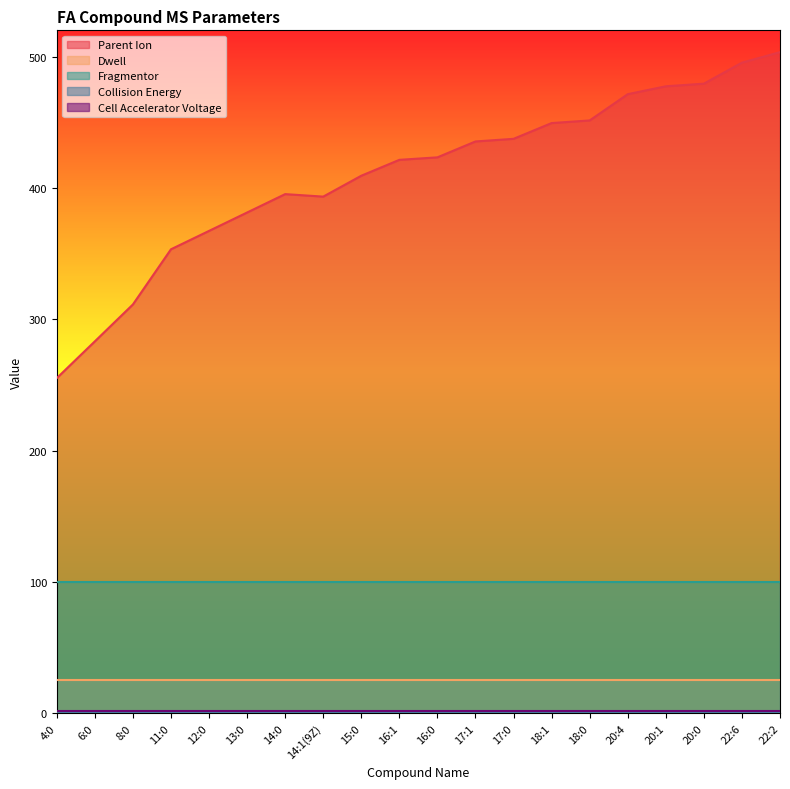

What is the difference between the Parent Ion values at 20:1 and 15:0?

68.1